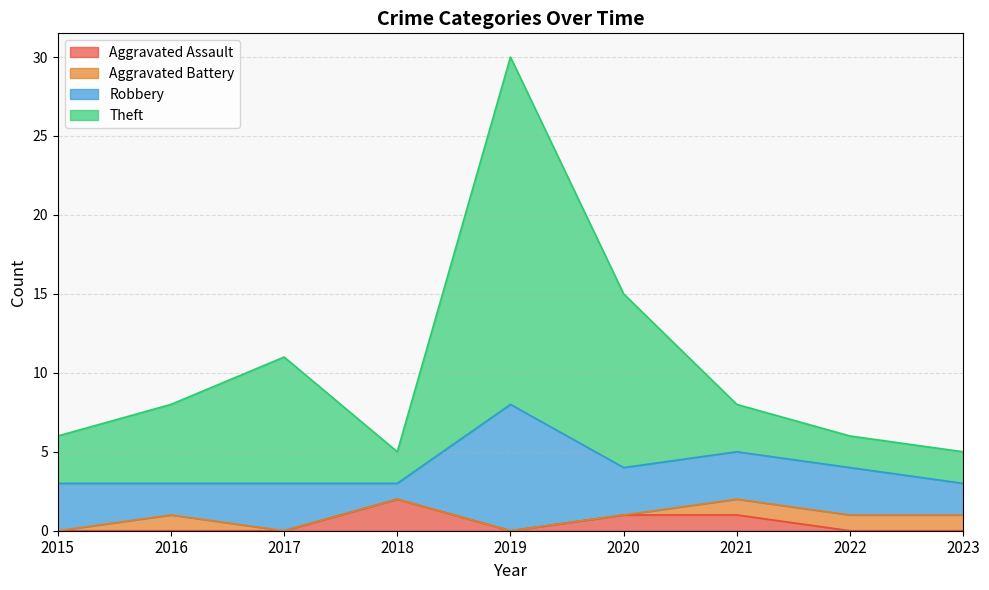

At which label does Aggravated Assault reach its peak?

2018